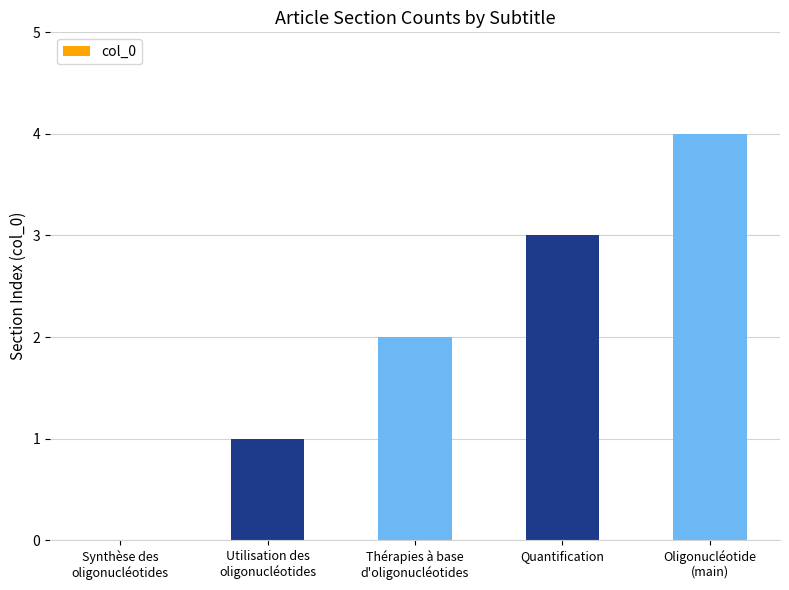

Between Utilisation des
oligonucléotides and Quantification, which is larger?

Quantification